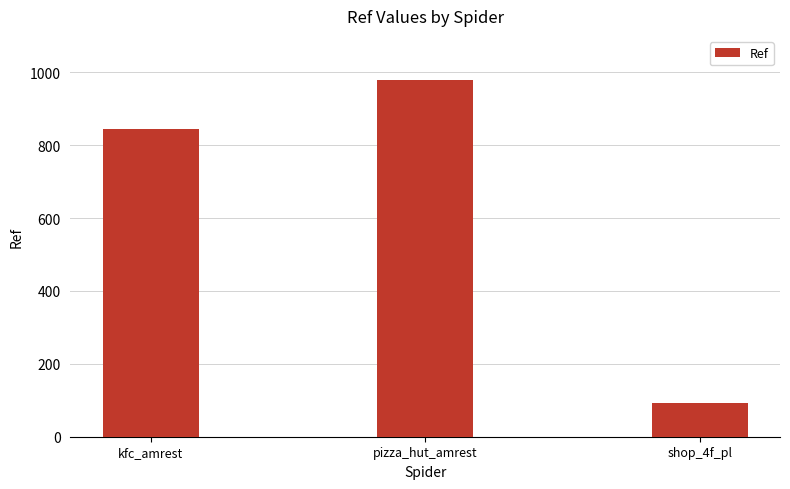

What is the label of the 1st bar from the right?

shop_4f_pl